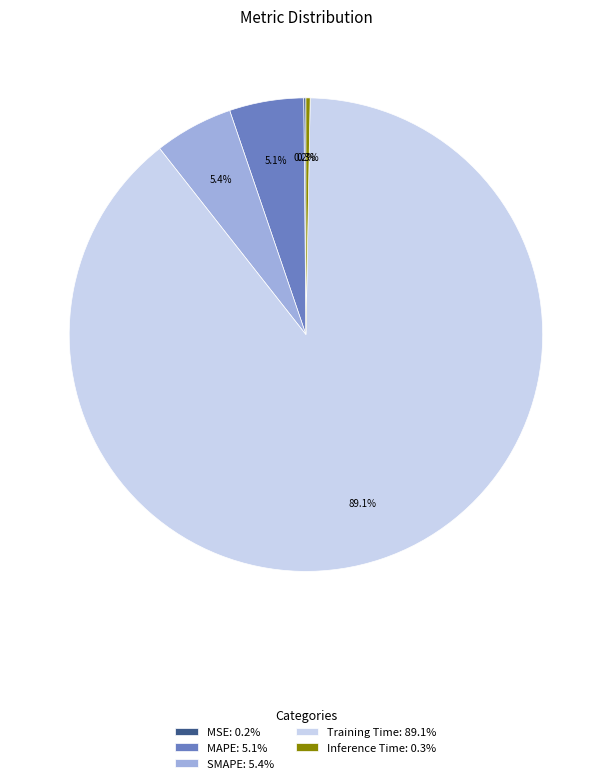

Is the sum of Training Time: 89.1% and SMAPE: 5.4% greater than half?

Yes